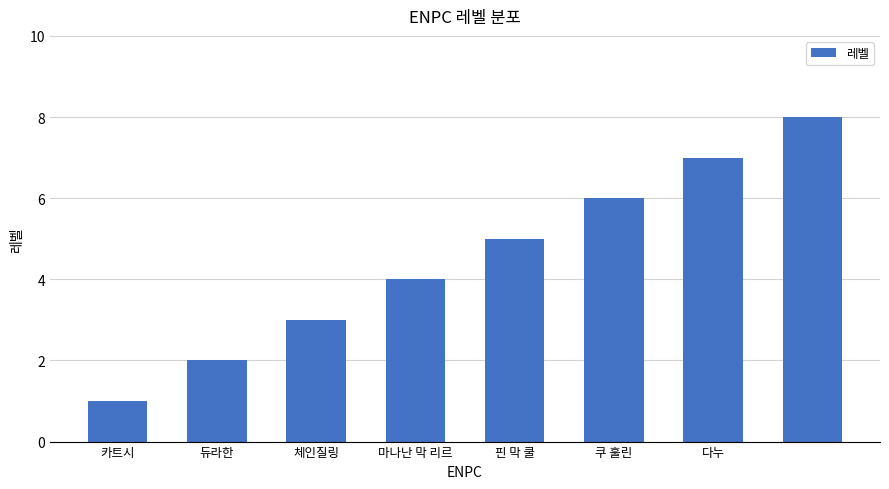

What is the minimum value shown in the chart?

1